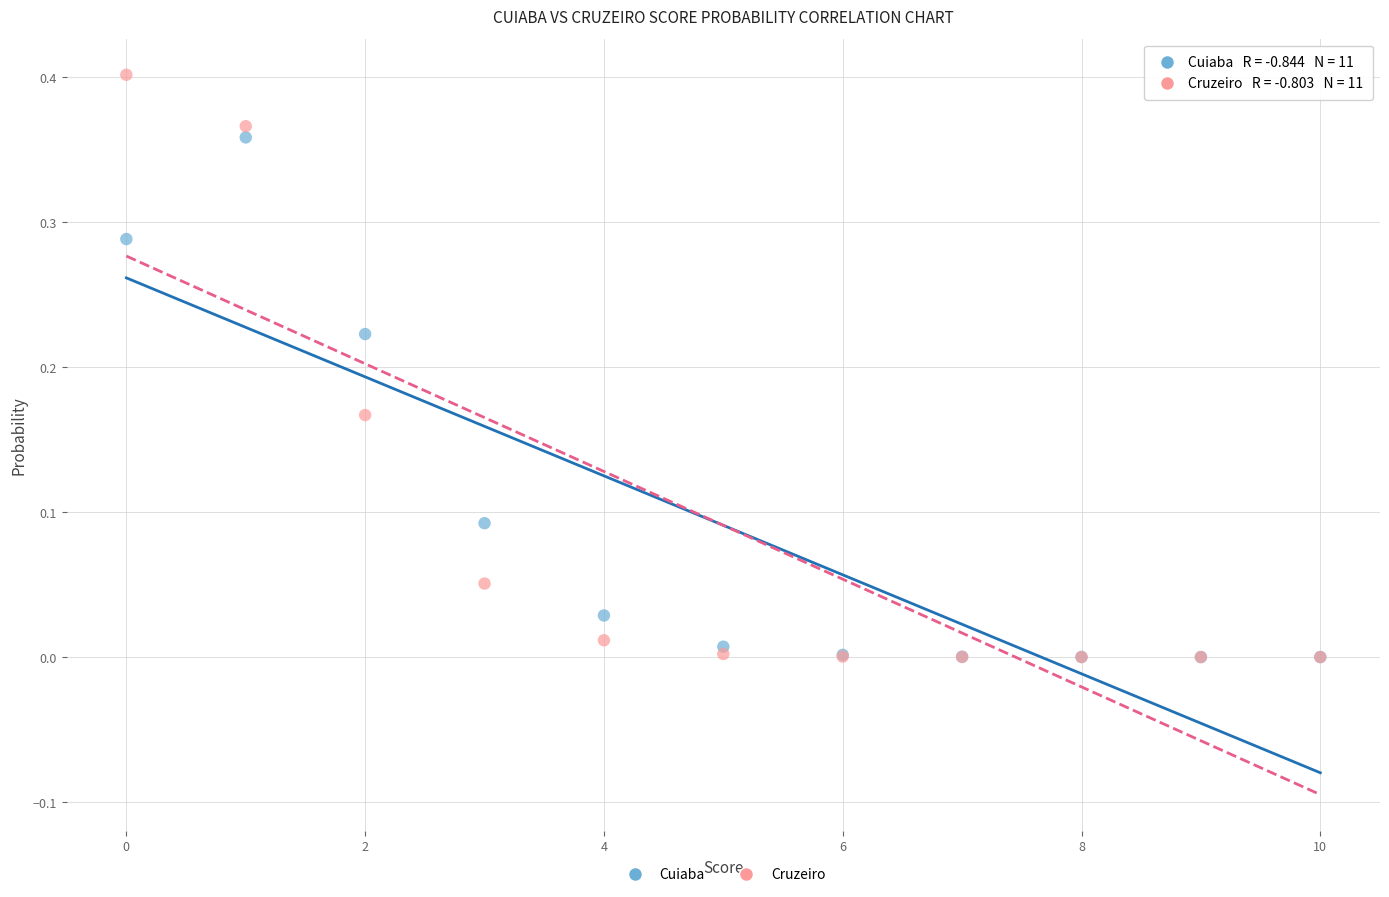

Which series contains the highest Y value?

Cruzeiro